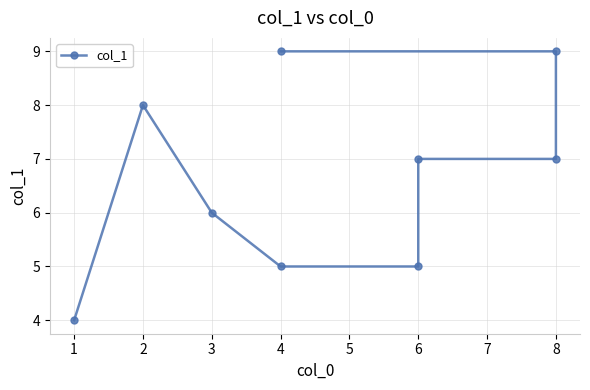

Reading left to right, list all the values displayed in this chart.

4	8	6	5	5	7	7	9	9